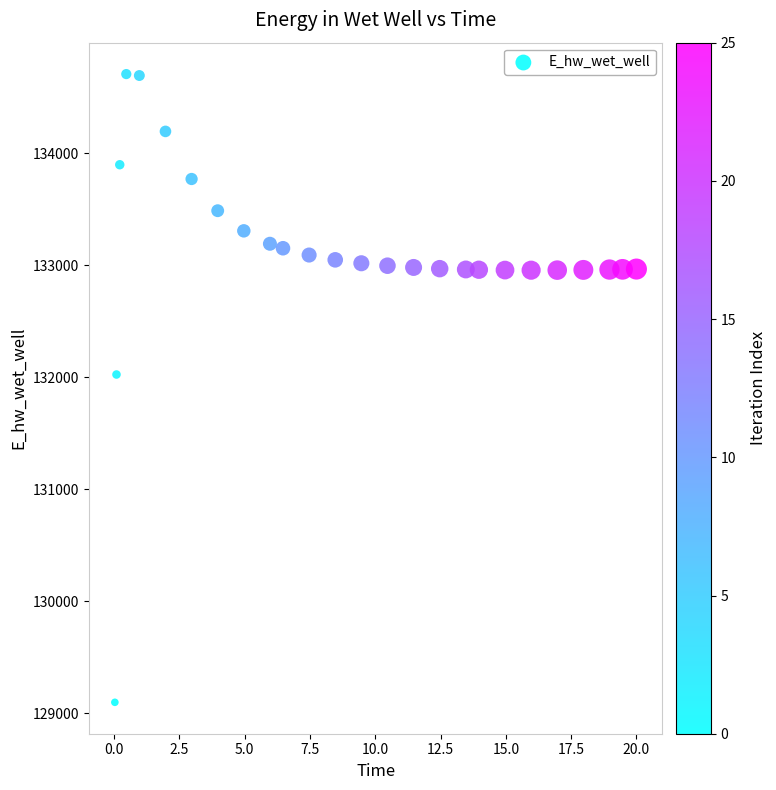

What is the range of Y values (max minus min)?

5606.8